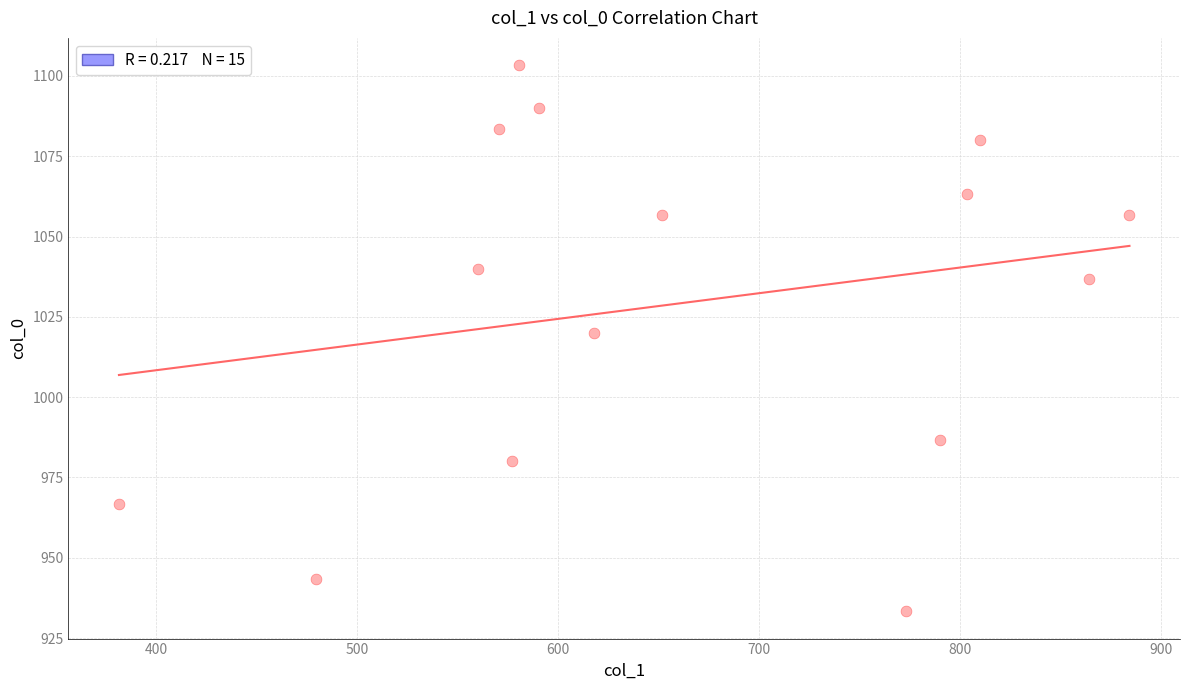

What is the range of X values (max minus min)?

502.9